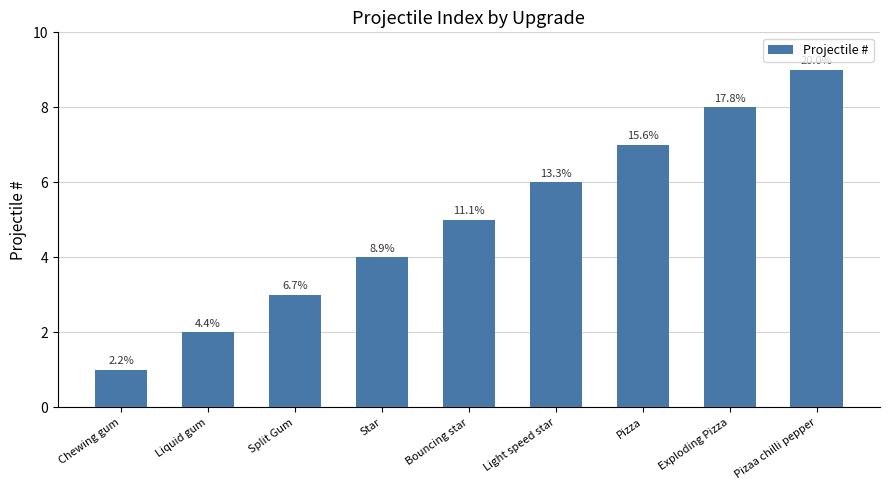

Reading right to left, what are all the values shown in this chart?

Pizaa chilli pepper=9	Exploding Pizza=8	Pizza=7	Light speed star=6	Bouncing star=5	Star=4	Split Gum=3	Liquid gum=2	Chewing gum=1